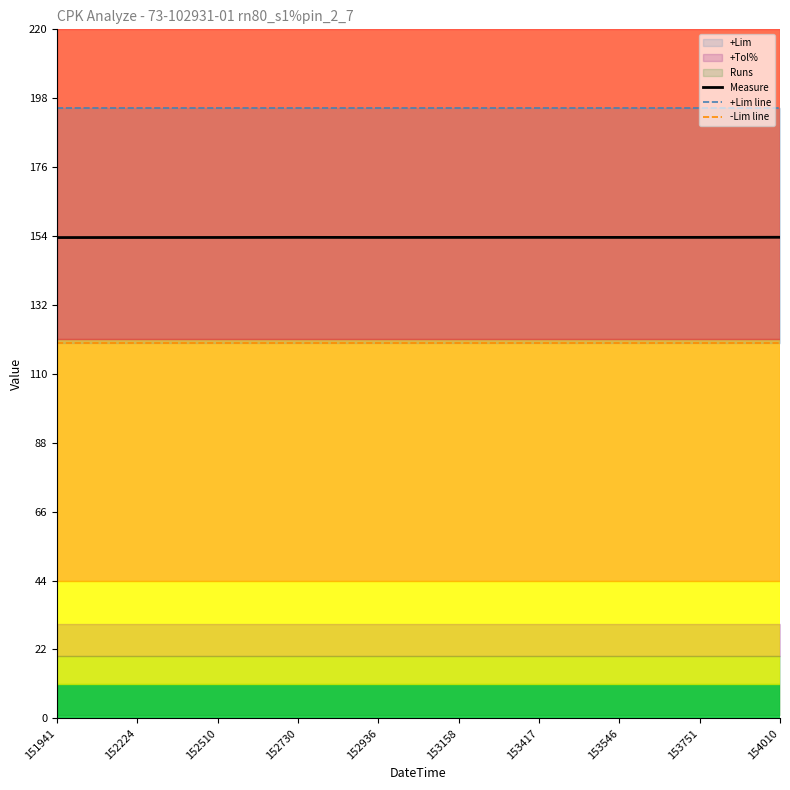

Is it true that +Lim line equals 195.0 at 152936?

True